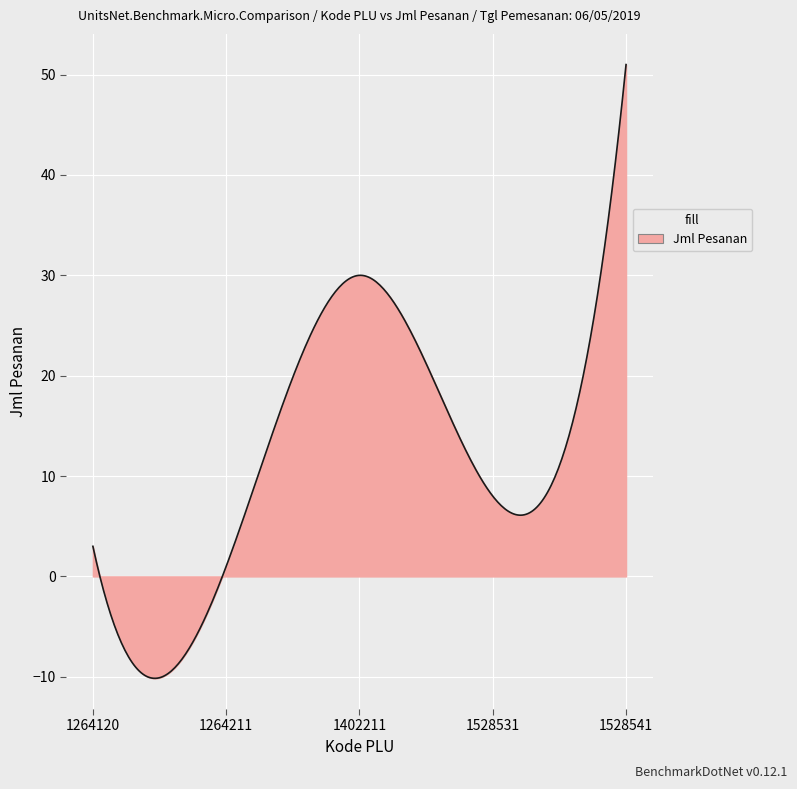

What is the sum of all values?

3764.7